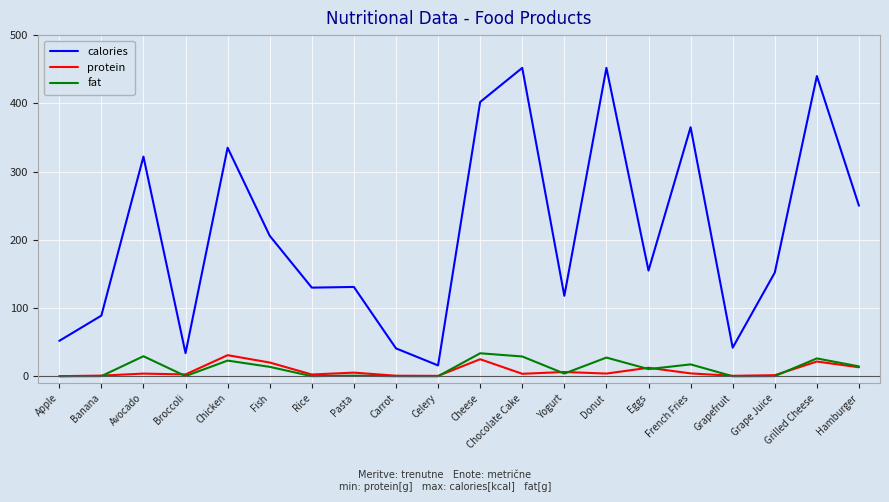

The value of calories at Banana is 89.0. True or false?

True